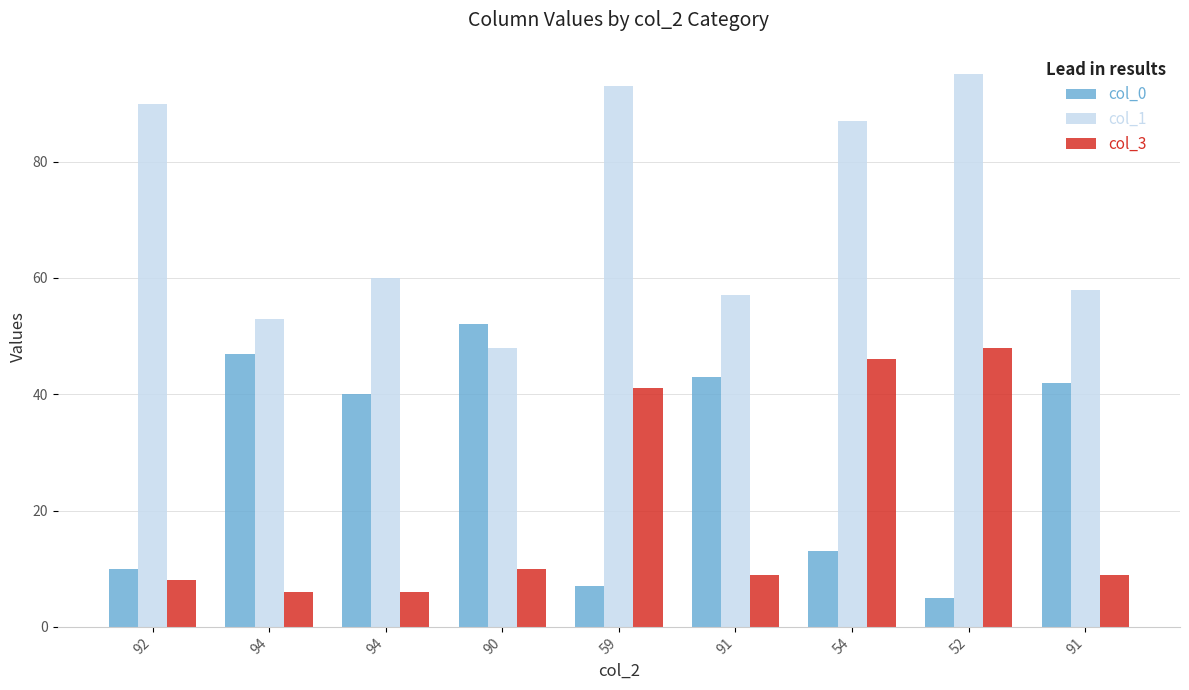

What is the difference between the maximum and minimum values in the col_3 series?

42